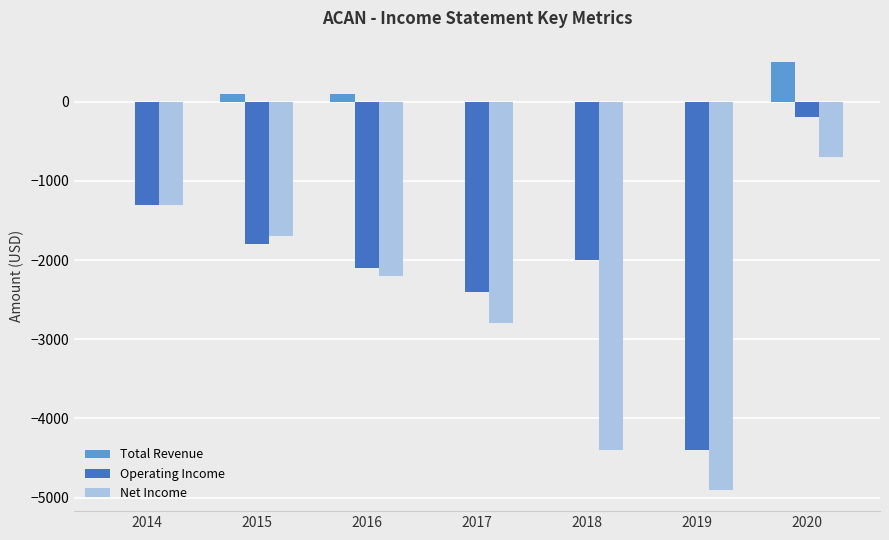

Are the bars grouped side by side (vs. stacked)?

Yes